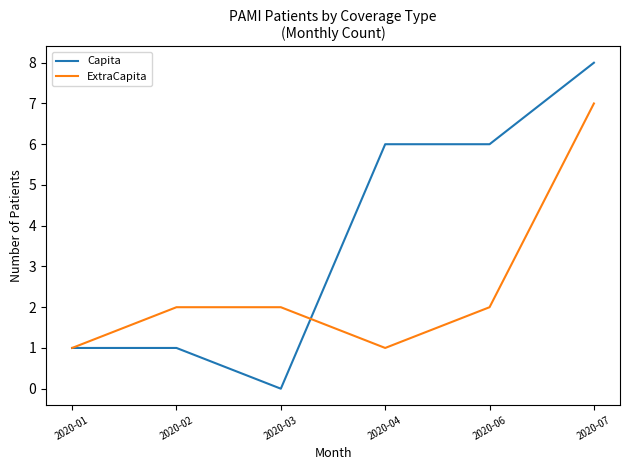

Reading left to right, what are all the values shown in this chart?

Capita: 1	1	0	6	6	8
ExtraCapita: 1	2	2	1	2	7